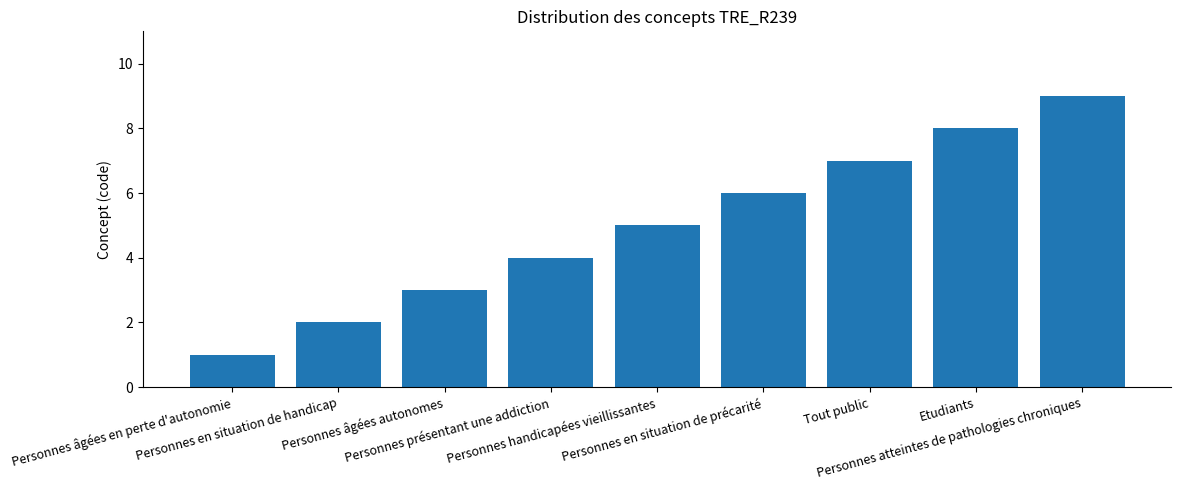

Which category has the highest value across all series?

Personnes atteintes de pathologies chroniques